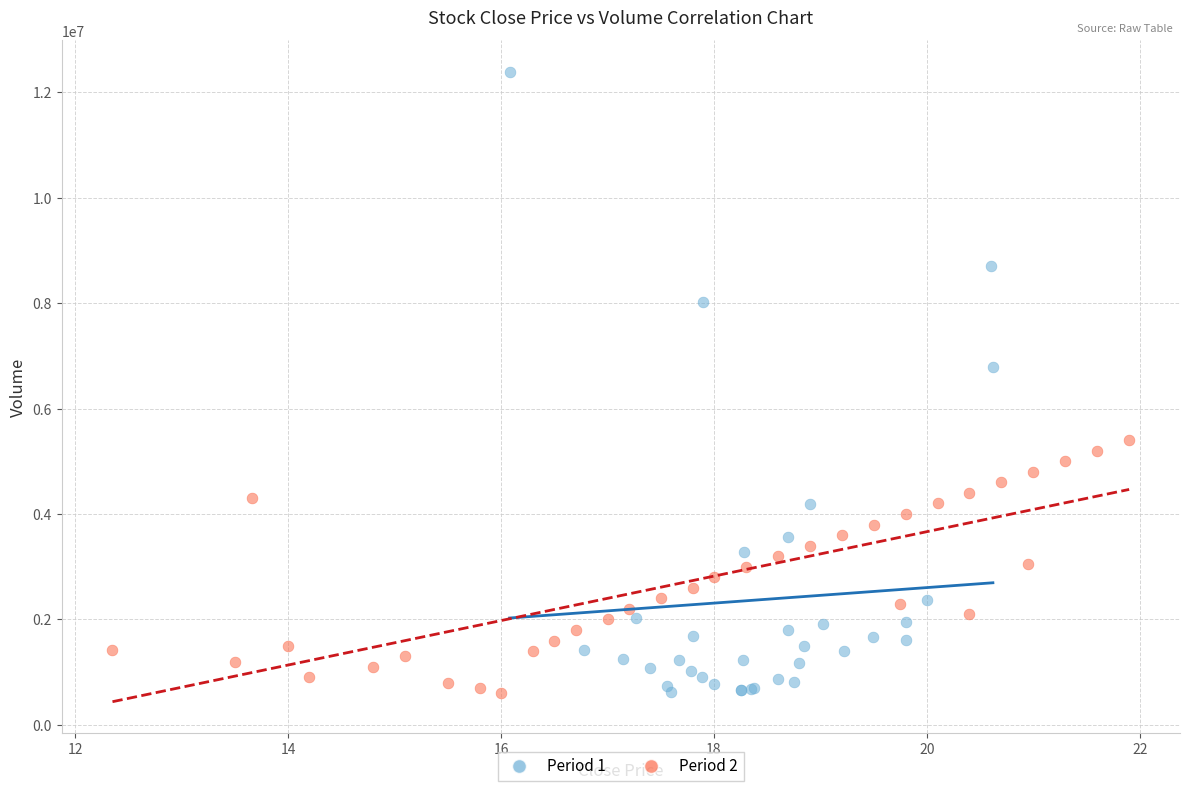

What are all the series names shown in the legend?

Period 1, Period 2